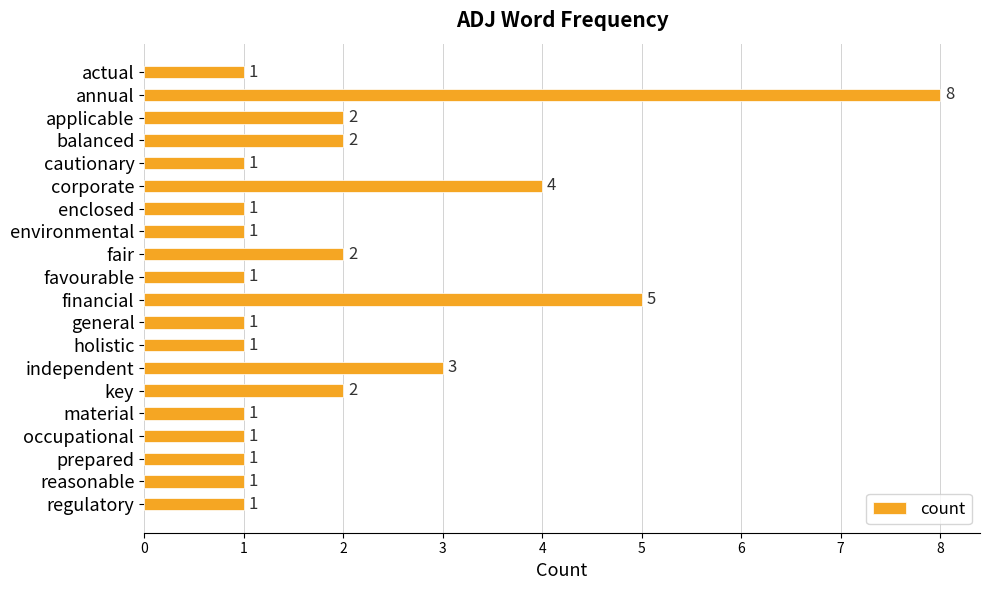

What is the minimum value shown in the chart?

1